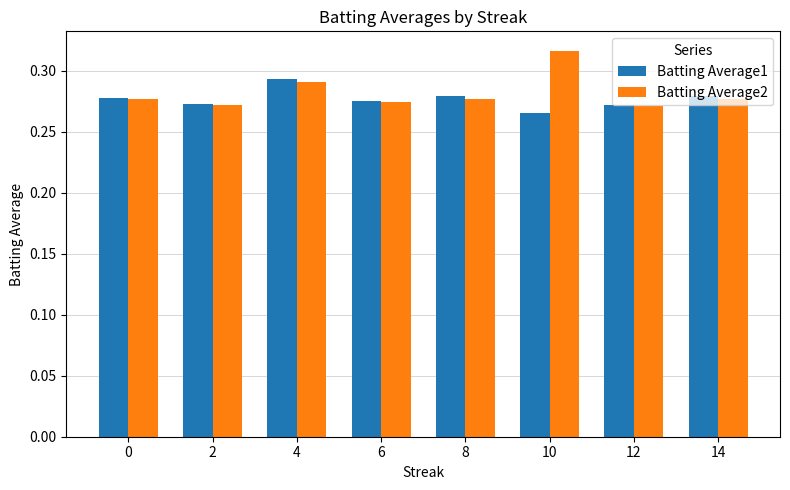

Rank the series by their average value, from lowest to highest.

Batting Average1, Batting Average2